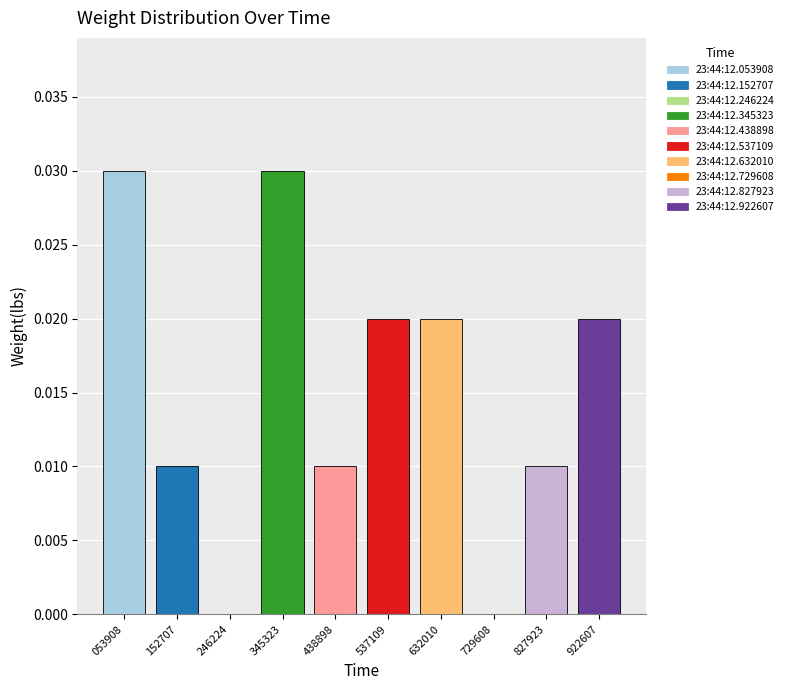

Between 246224 and 922607, which is larger?

922607